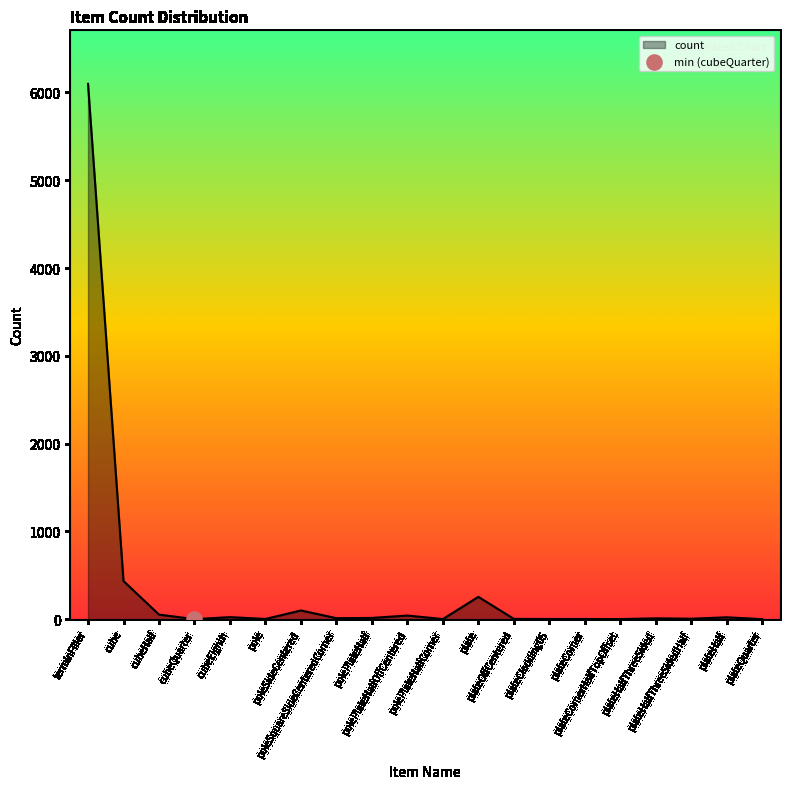

What is the maximum value shown in the chart?

6098